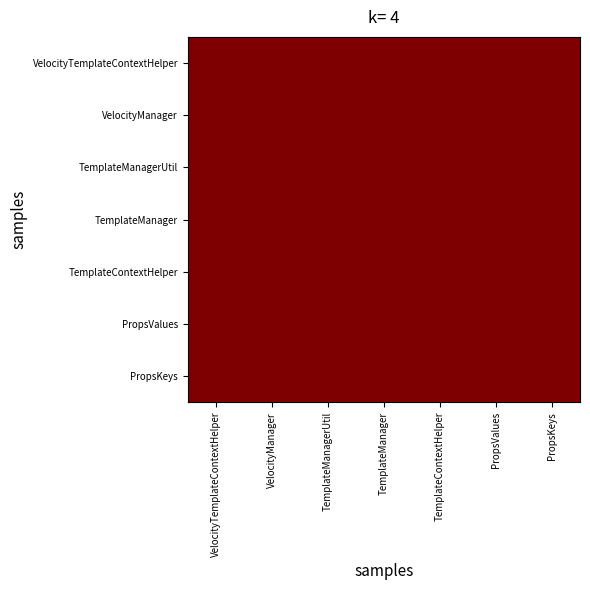

Reading left to right, transcribe all the data shown in this chart.

VelocityTemplateContextHelper: VelocityTemplateContextHelper=1.0	VelocityManager=1.0	TemplateManagerUtil=1.0	TemplateManager=1.0	TemplateContextHelper=1.0	PropsValues=1.0	PropsKeys=1.0
VelocityManager: VelocityTemplateContextHelper=1.0	VelocityManager=1.0	TemplateManagerUtil=1.0	TemplateManager=1.0	TemplateContextHelper=1.0	PropsValues=1.0	PropsKeys=1.0
TemplateManagerUtil: VelocityTemplateContextHelper=1.0	VelocityManager=1.0	TemplateManagerUtil=1.0	TemplateManager=1.0	TemplateContextHelper=1.0	PropsValues=1.0	PropsKeys=1.0
TemplateManager: VelocityTemplateContextHelper=1.0	VelocityManager=1.0	TemplateManagerUtil=1.0	TemplateManager=1.0	TemplateContextHelper=1.0	PropsValues=1.0	PropsKeys=1.0
TemplateContextHelper: VelocityTemplateContextHelper=1.0	VelocityManager=1.0	TemplateManagerUtil=1.0	TemplateManager=1.0	TemplateContextHelper=1.0	PropsValues=1.0	PropsKeys=1.0
PropsValues: VelocityTemplateContextHelper=1.0	VelocityManager=1.0	TemplateManagerUtil=1.0	TemplateManager=1.0	TemplateContextHelper=1.0	PropsValues=1.0	PropsKeys=1.0
PropsKeys: VelocityTemplateContextHelper=1.0	VelocityManager=1.0	TemplateManagerUtil=1.0	TemplateManager=1.0	TemplateContextHelper=1.0	PropsValues=1.0	PropsKeys=1.0